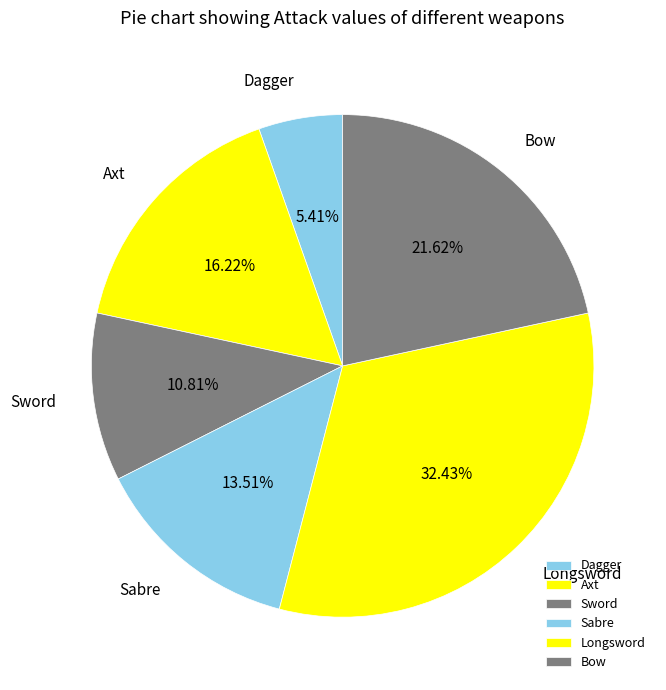

What percentage do Sabre and Sword together represent?

24.3%